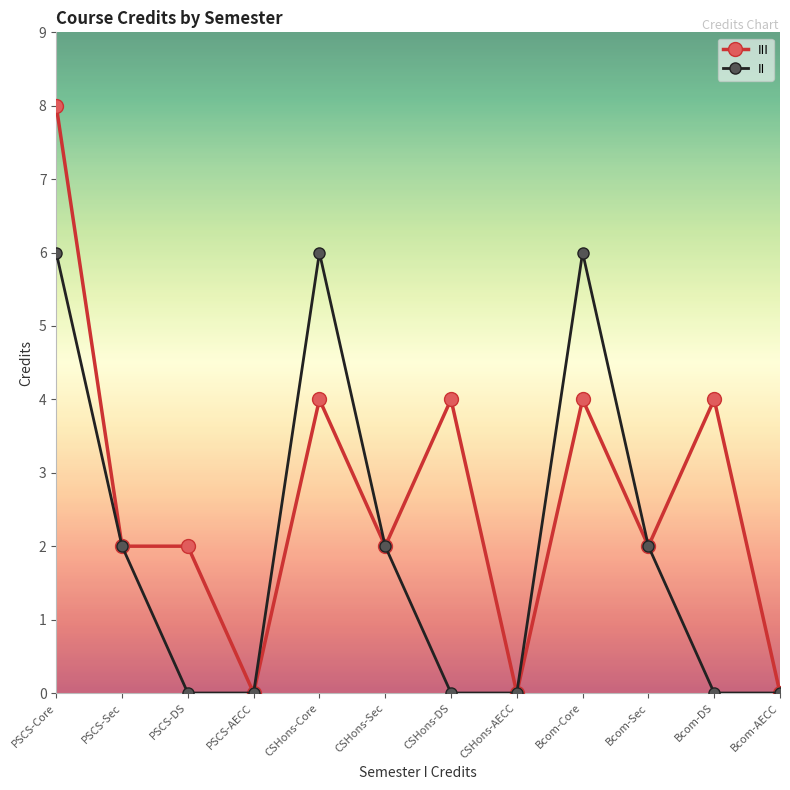

Where is the first local maximum for II?

CSHons-Core